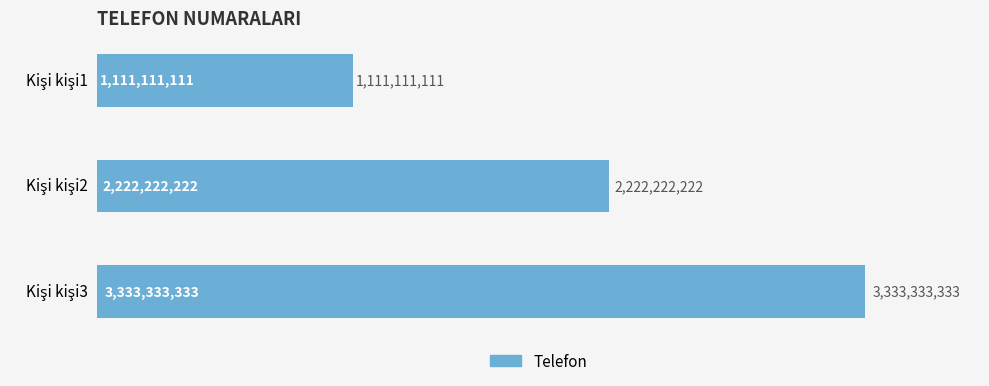

What is the minimum value shown in the chart?

1111111111